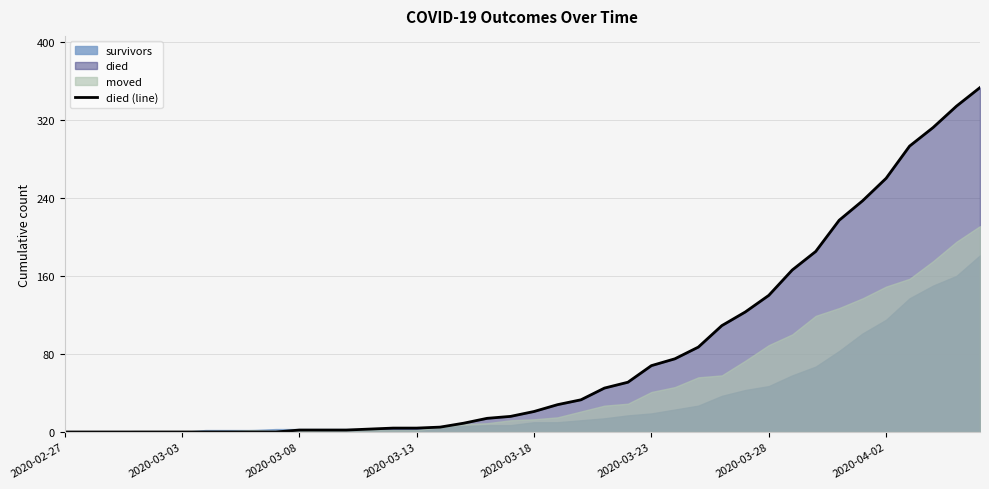

Is it true that the value at 36 is 293?

True